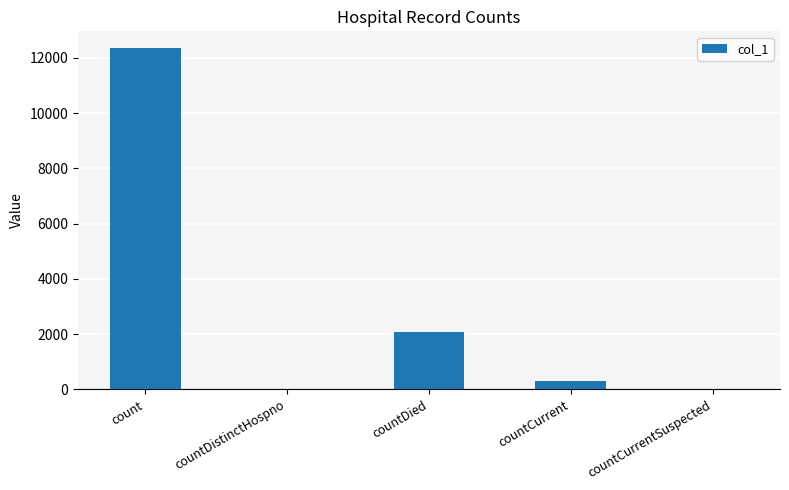

How many categories are shown in the chart?

5